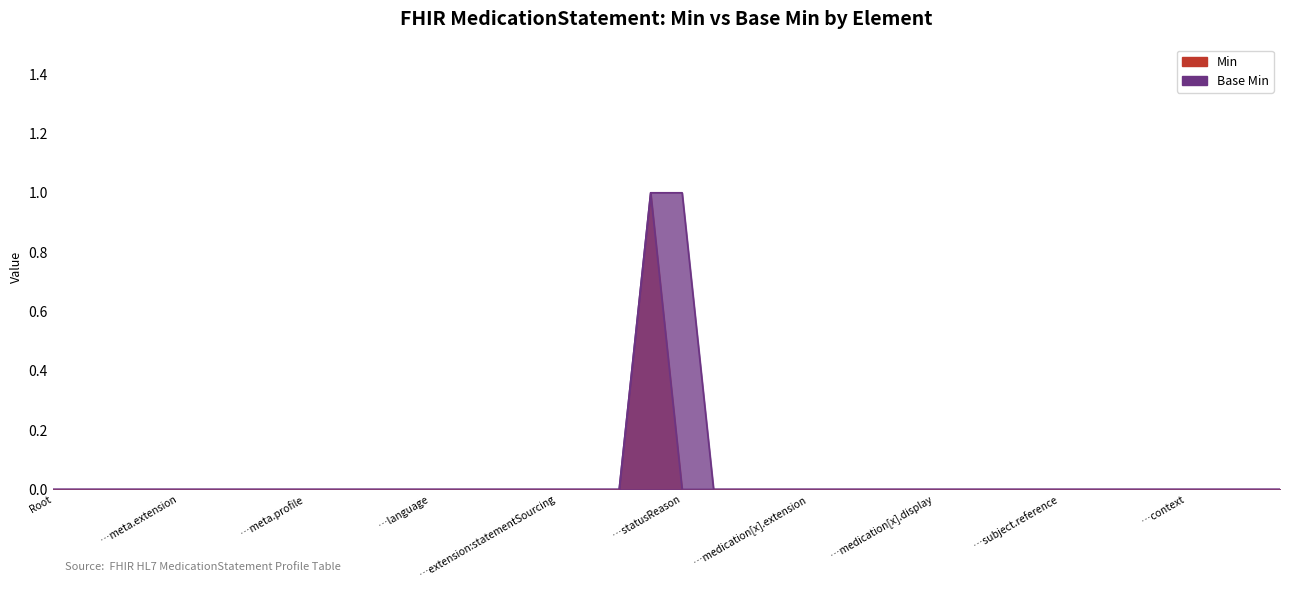

Rank the series by their average value, from highest to lowest.

Base Min, Min